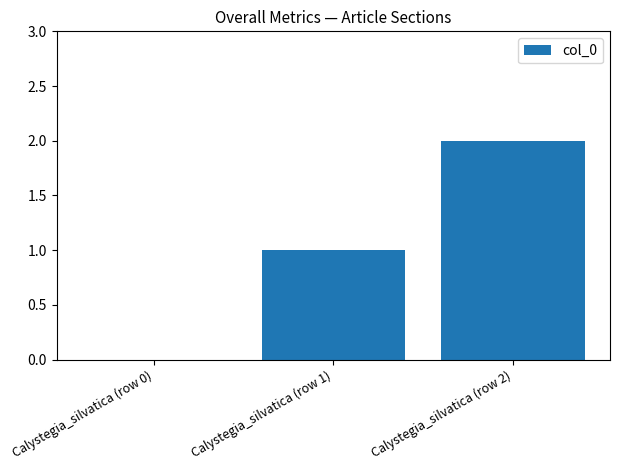

The chart shows a value of -1 at Calystegia_silvatica (row 0). True or false?

False